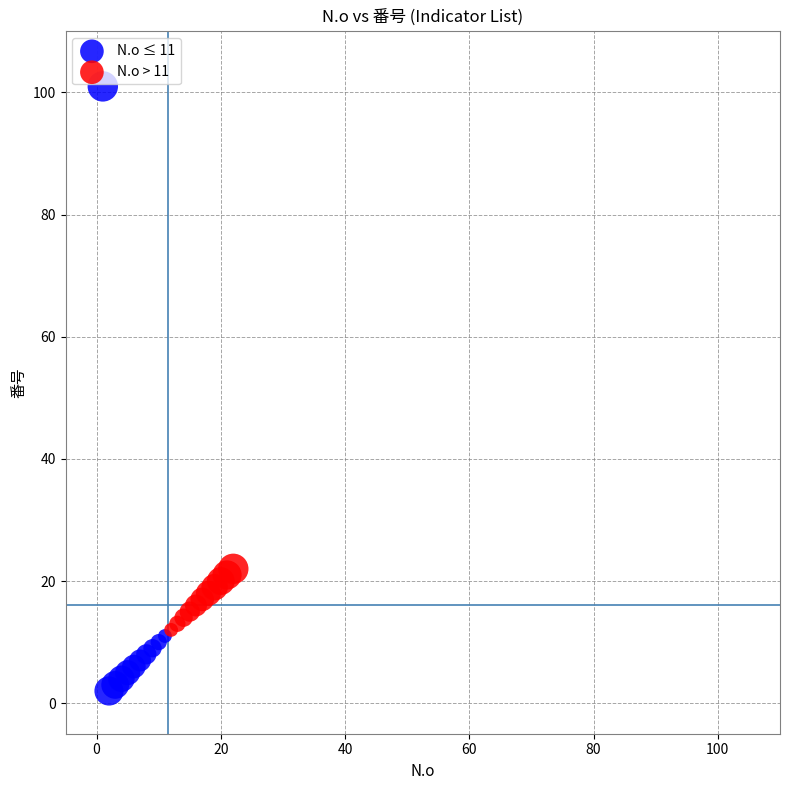

Which series reaches the maximum Y coordinate?

N.o ≤ 11